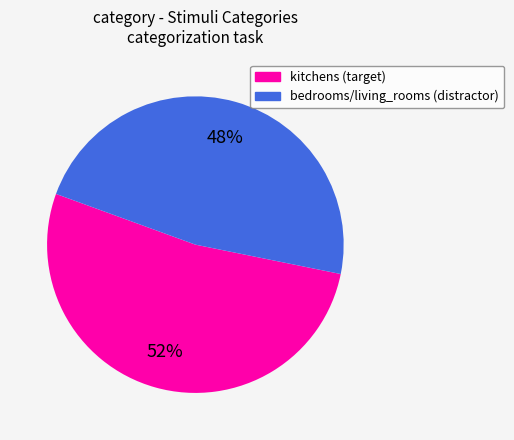

To the nearest percent, what percentage of the pie is bedrooms/living_rooms (distractor)?

48%